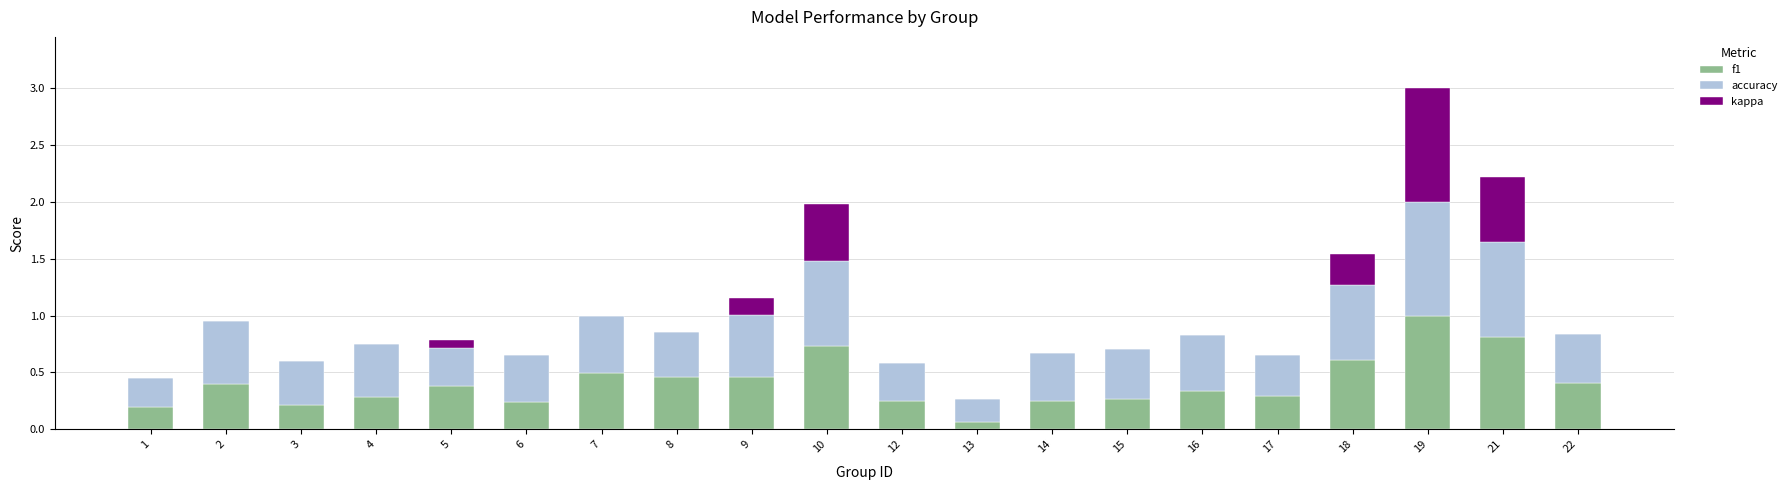

Which category has the highest value in the f1 series?

19